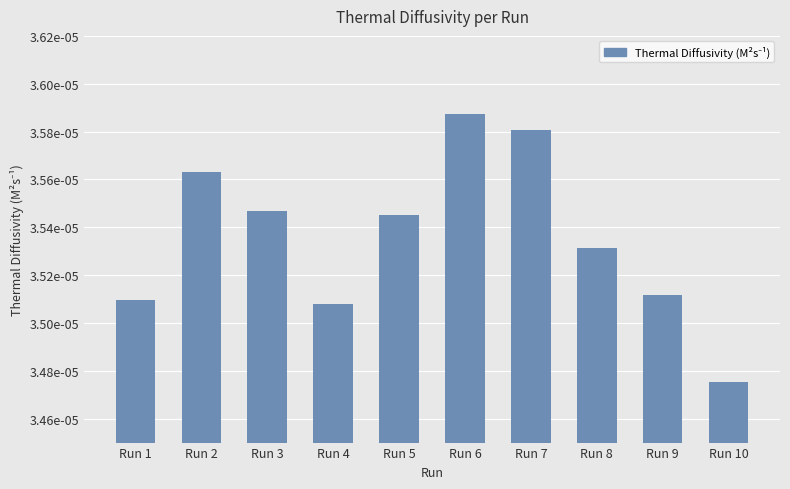

Are the bars horizontal?

No